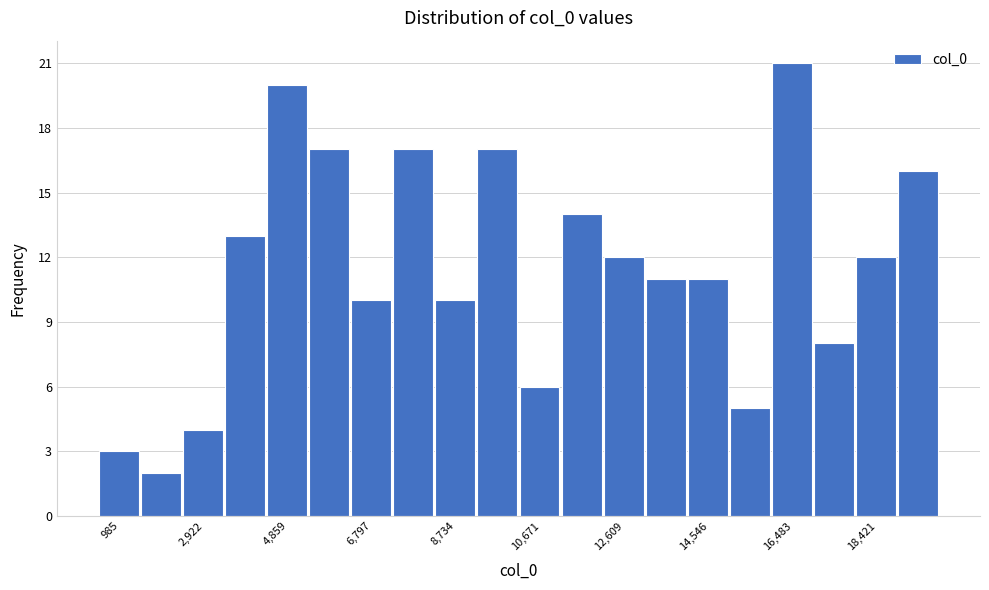

Over which range of the x-axis is the bar tallest?

16000 to 17000